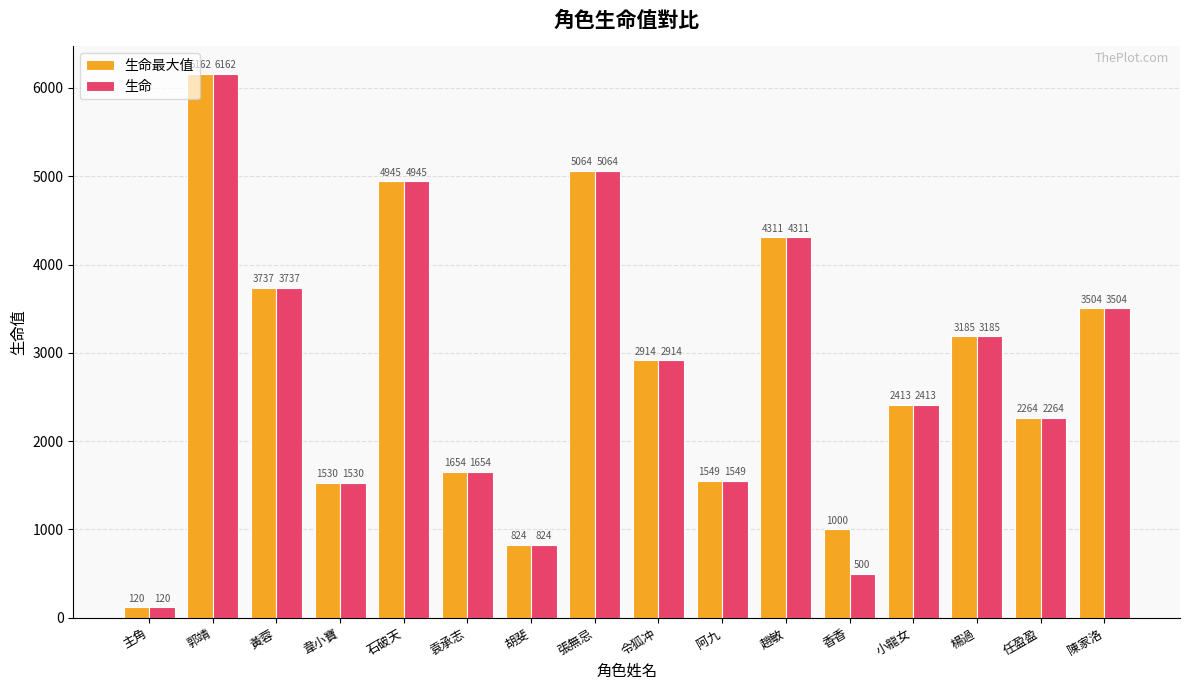

At which label does 生命 reach its peak?

郭靖